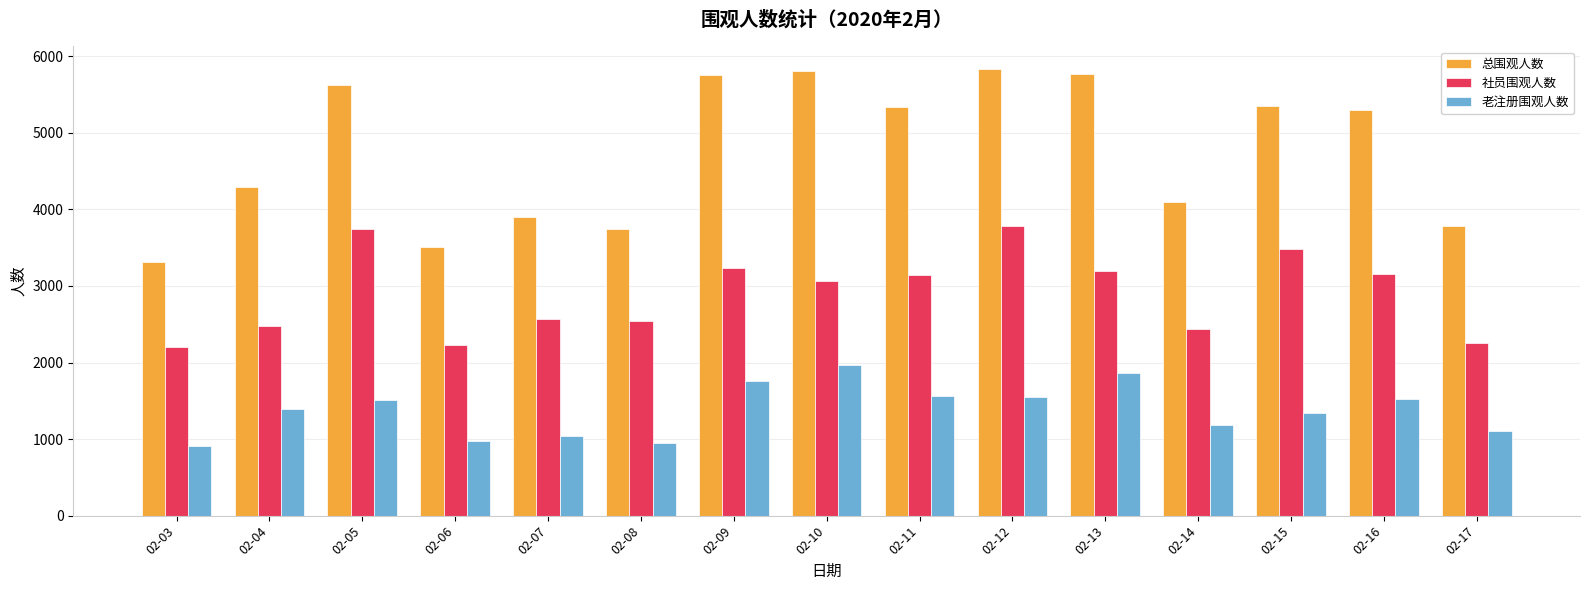

The 社员围观人数 series shows 1487 at 02-06. True or false?

False